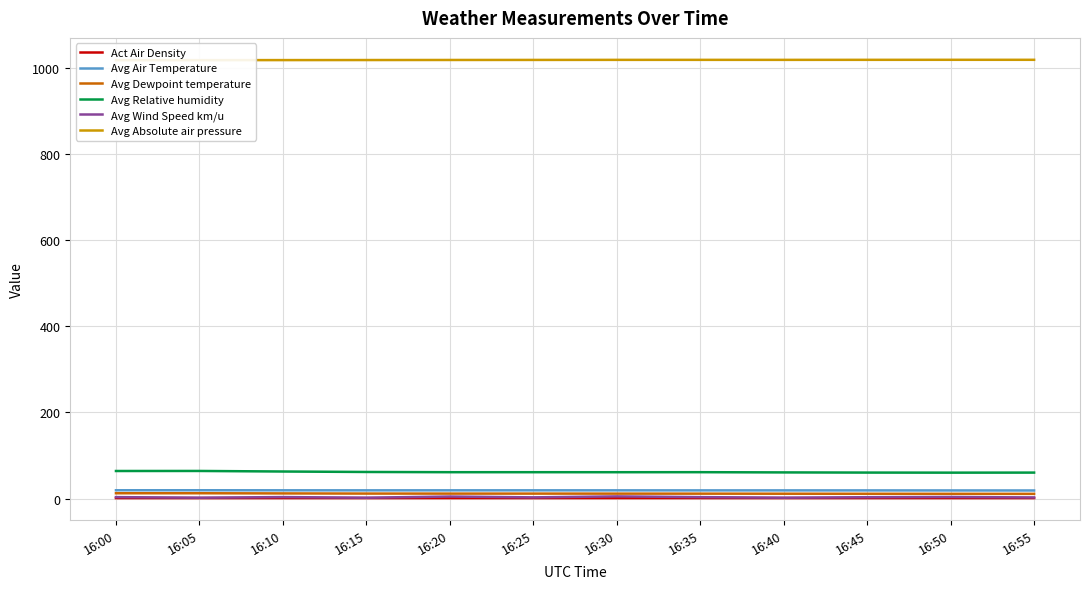

At which label does Avg Wind Speed km/u reach its minimum?

16:15